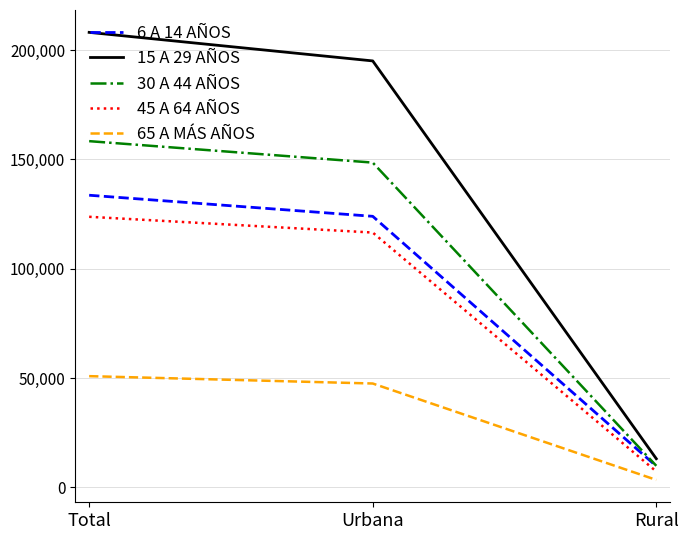

What is the sum of all 15 A 29 AÑOS values?

416278